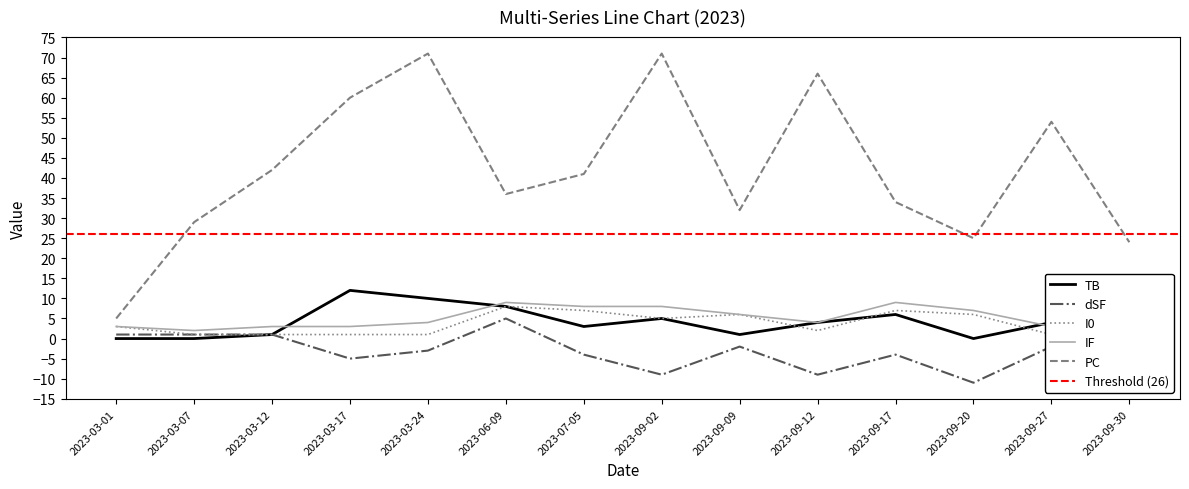

What is the sum of all dSF values?

-47